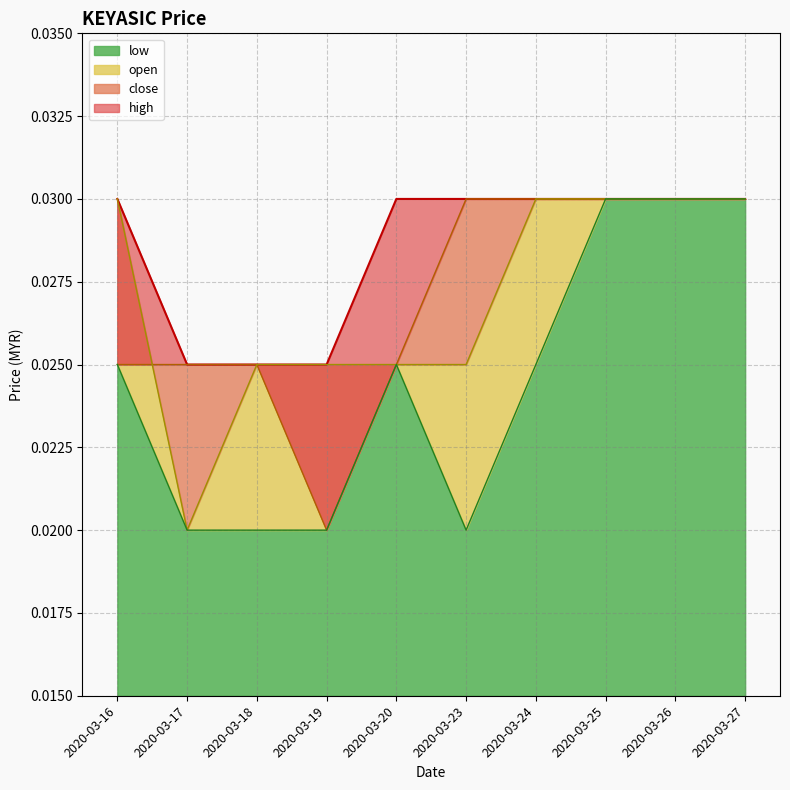

Where is low nearest to the value 0?

2020-03-17